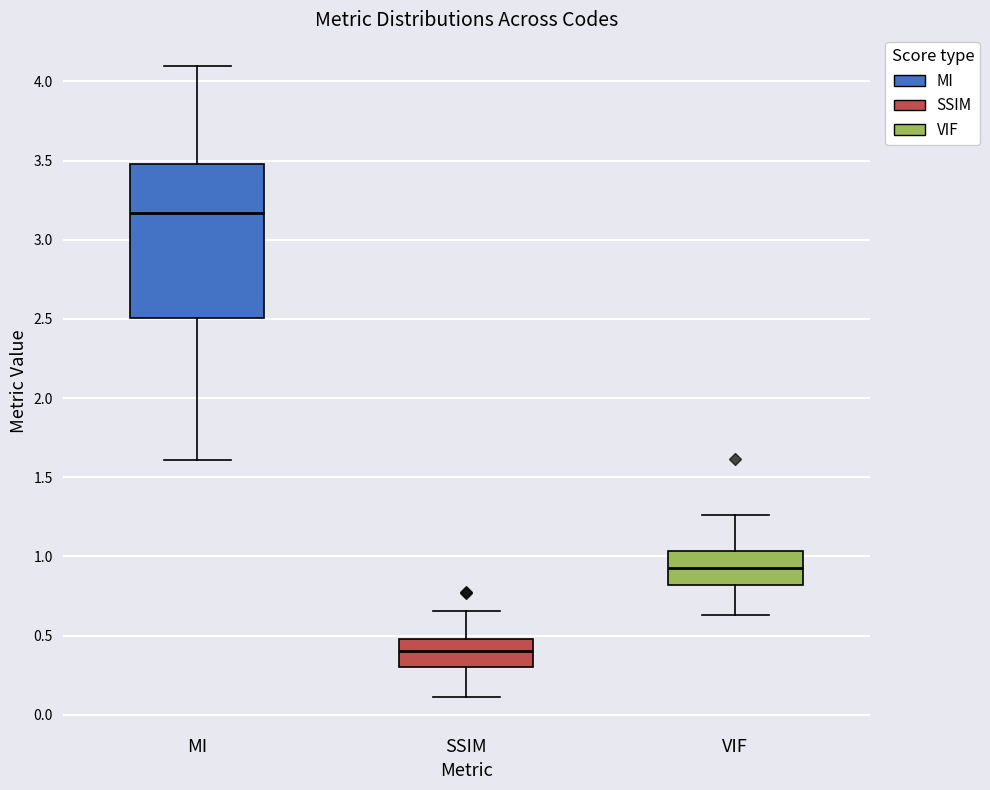

Which box has the lowest median line?

SSIM